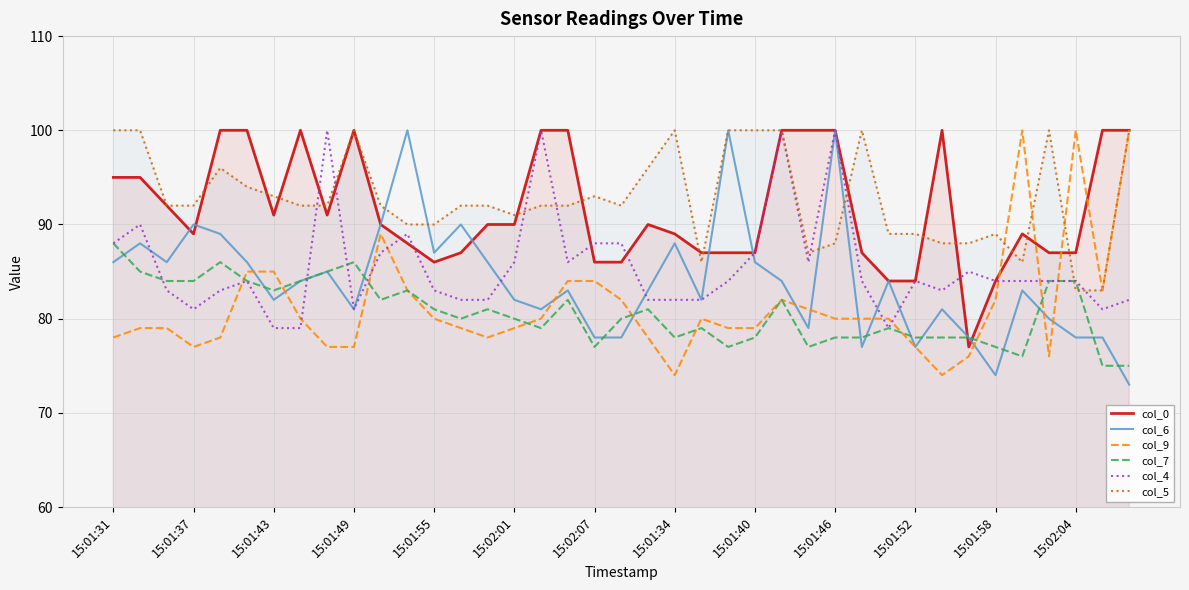

What is the spread (max minus min) of values at 15:01:55?

10